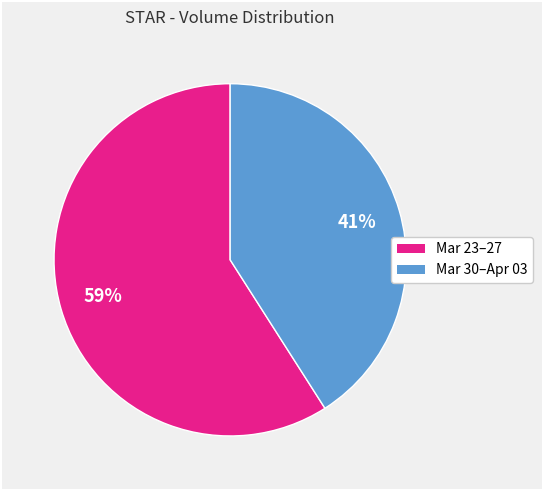

To the nearest percent, what is the difference between the largest and smallest slice percentages?

18%